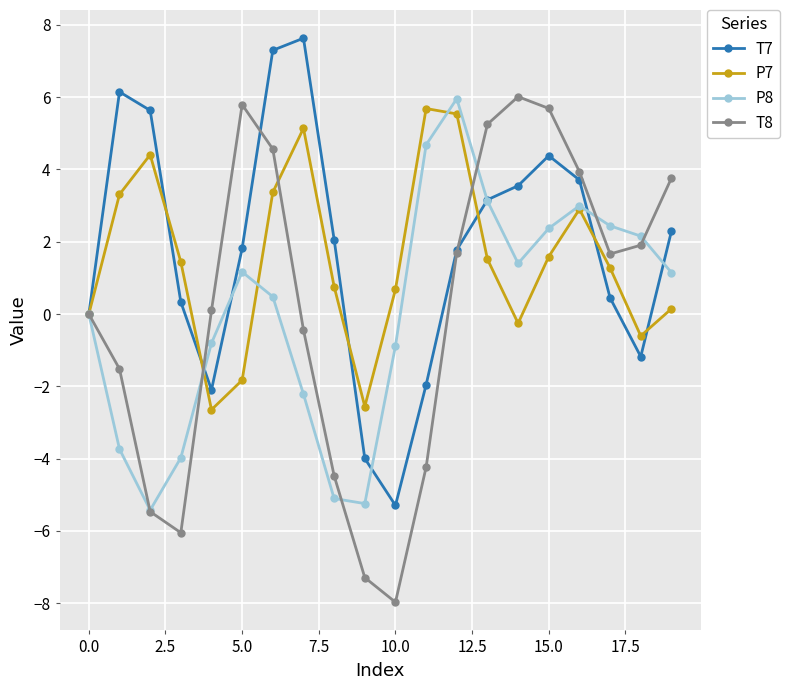

What is the value of the T7 point at the 17th from the left?

3.7